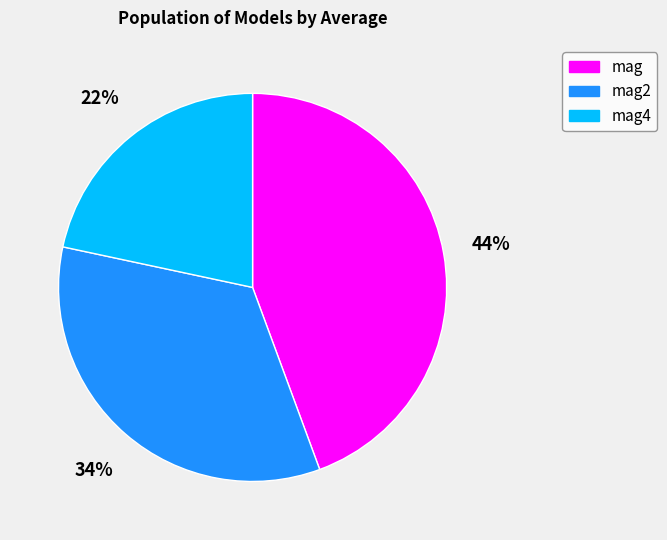

To the nearest percent, what is the average slice percentage?

33%